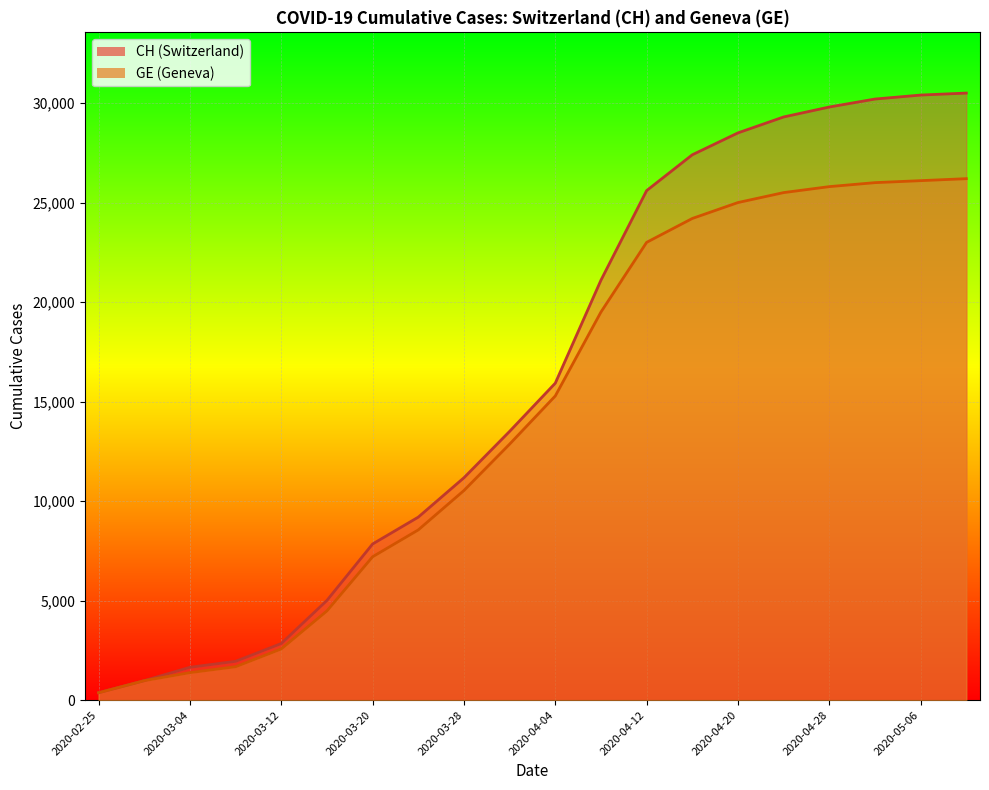

What is the label of the 16th point from the right?

2020-03-12